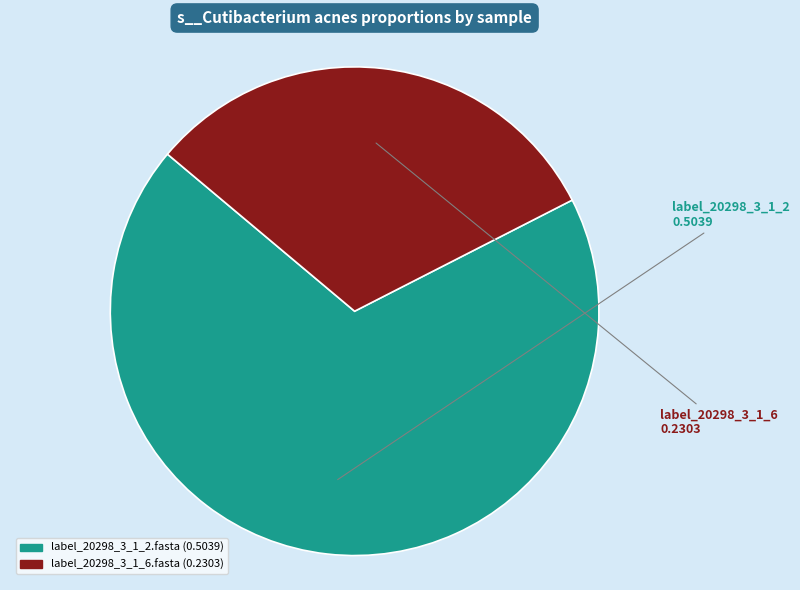

Which slice is the largest?

label_20298_3_1_2.fasta